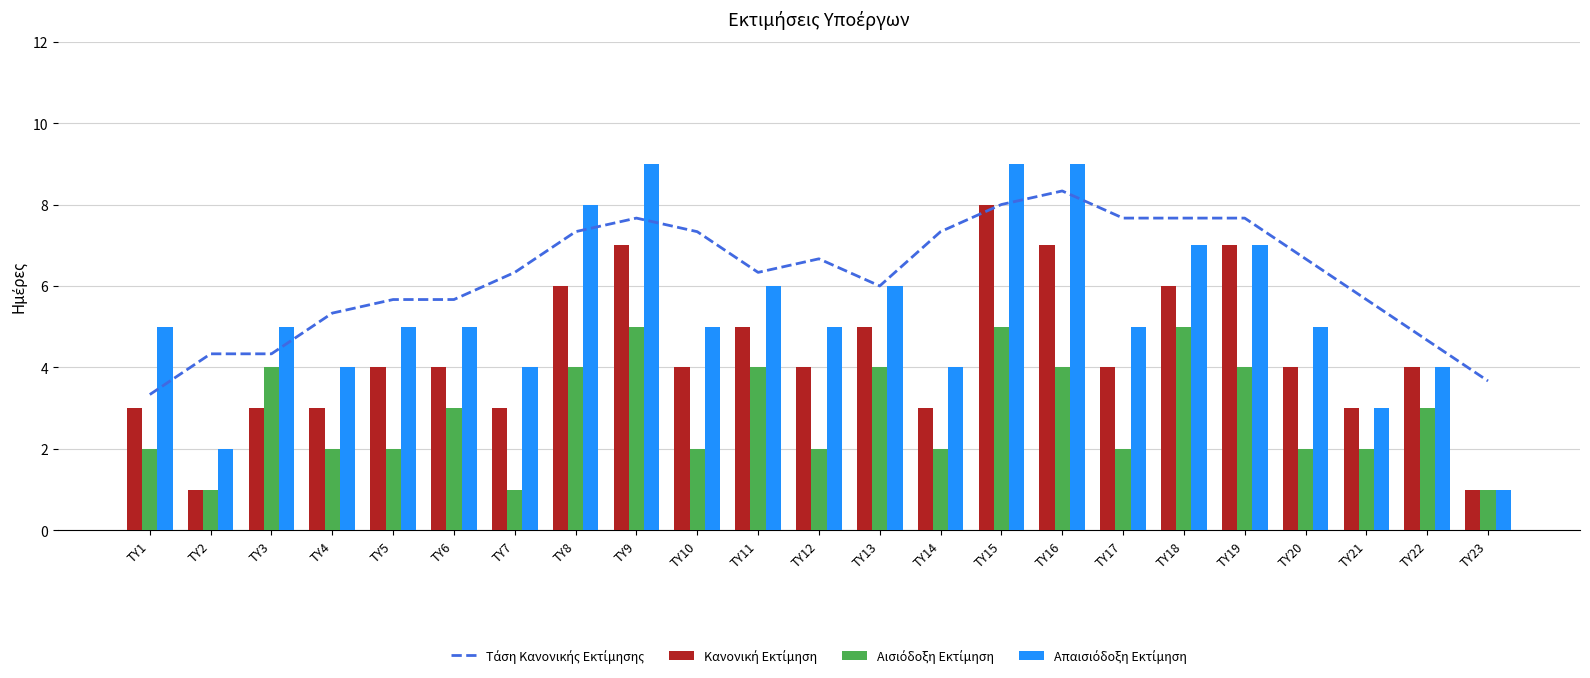

Reading left to right, extract all data points from this chart.

Τάση Κανονικής Εκτίμησης: 3.3	4.3	4.3	5.3	5.7	5.7	6.3	7.3	7.7	7.3	6.3	6.7	6.0	7.3	8.0	8.3	7.7	7.7	7.7	6.7	5.7	4.7	3.7
Κανονική Εκτίμηση: 3.0	1.0	3.0	3.0	4.0	4.0	3.0	6.0	7.0	4.0	5.0	4.0	5.0	3.0	8.0	7.0	4.0	6.0	7.0	4.0	3.0	4.0	1.0
Αισιόδοξη Εκτίμηση: 2.0	1.0	4.0	2.0	2.0	3.0	1.0	4.0	5.0	2.0	4.0	2.0	4.0	2.0	5.0	4.0	2.0	5.0	4.0	2.0	2.0	3.0	1.0
Απαισιόδοξη Εκτίμηση: 5.0	2.0	5.0	4.0	5.0	5.0	4.0	8.0	9.0	5.0	6.0	5.0	6.0	4.0	9.0	9.0	5.0	7.0	7.0	5.0	3.0	4.0	1.0